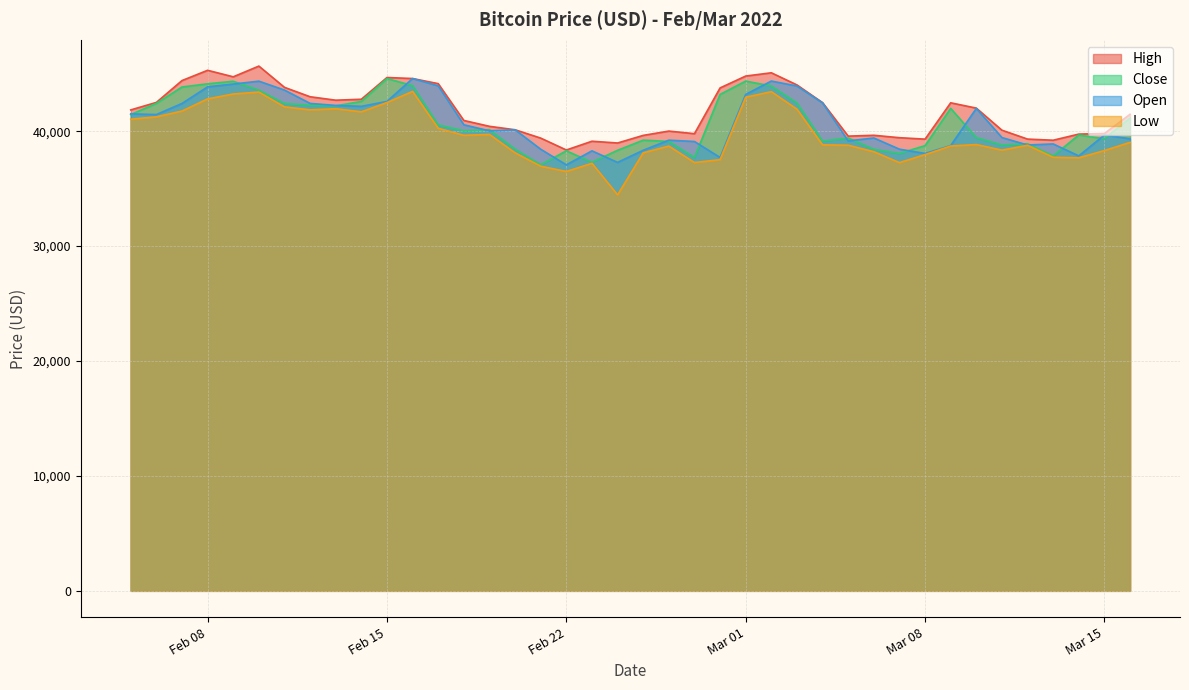

What is the highest value of the High series?

45661.2